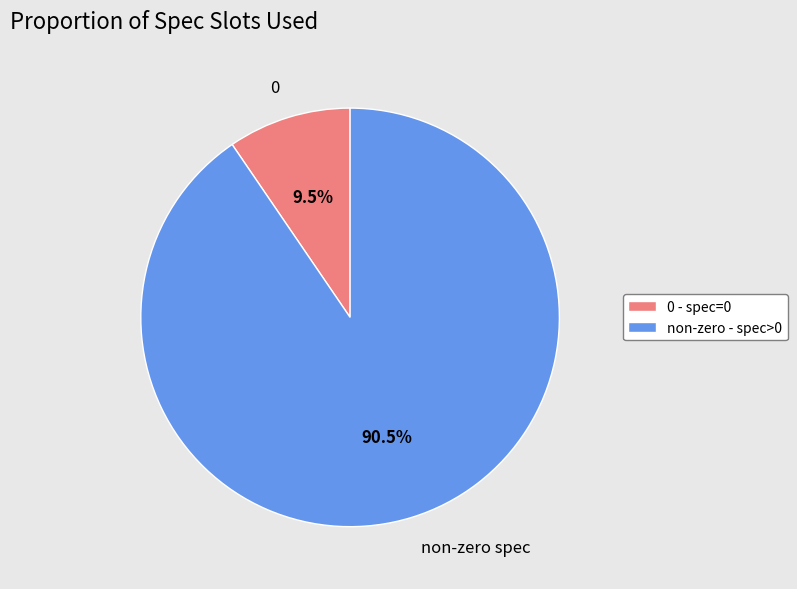

Do 0 and non-zero spec together represent more than half of the pie?

Yes